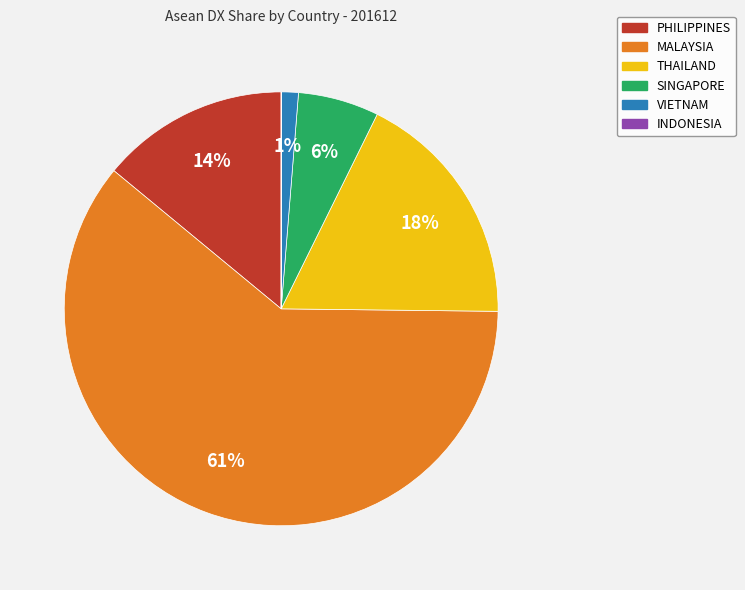

To the nearest percent, what portion does VIETNAM represent?

1%